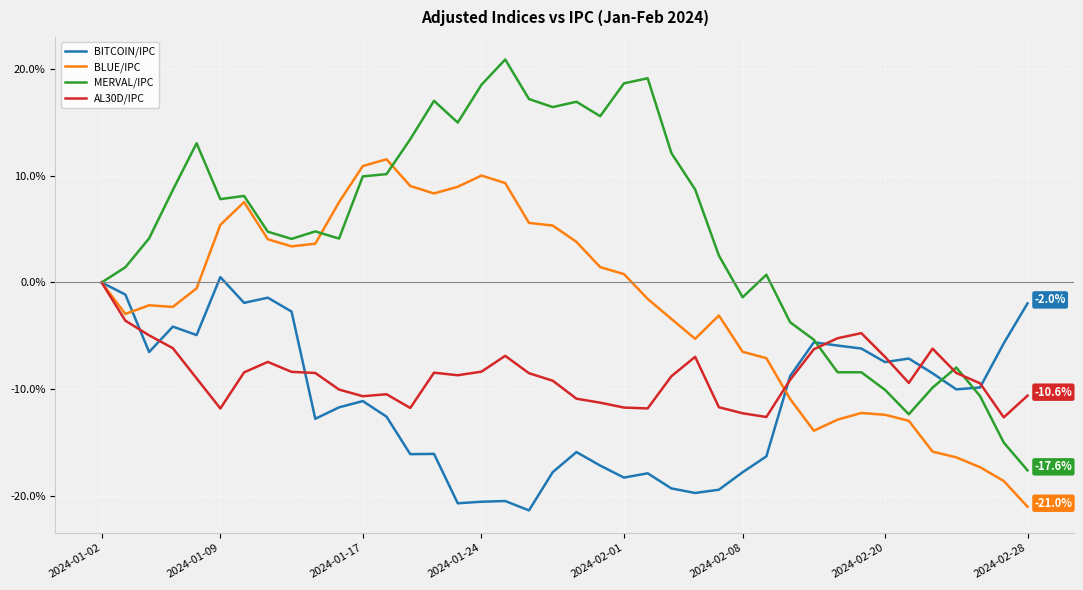

Which series has the largest total across all categories?

MERVAL/IPC